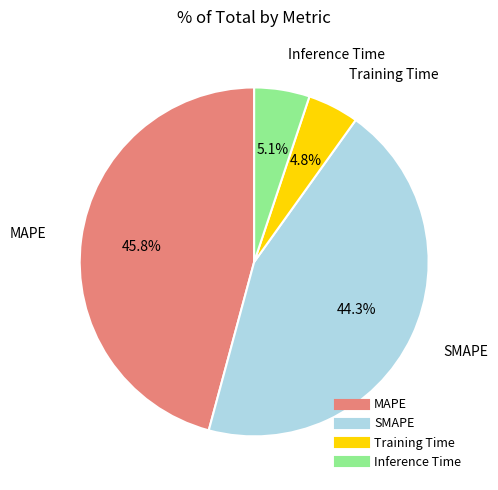

What percentage is the MAPE slice, to the nearest percent?

46%